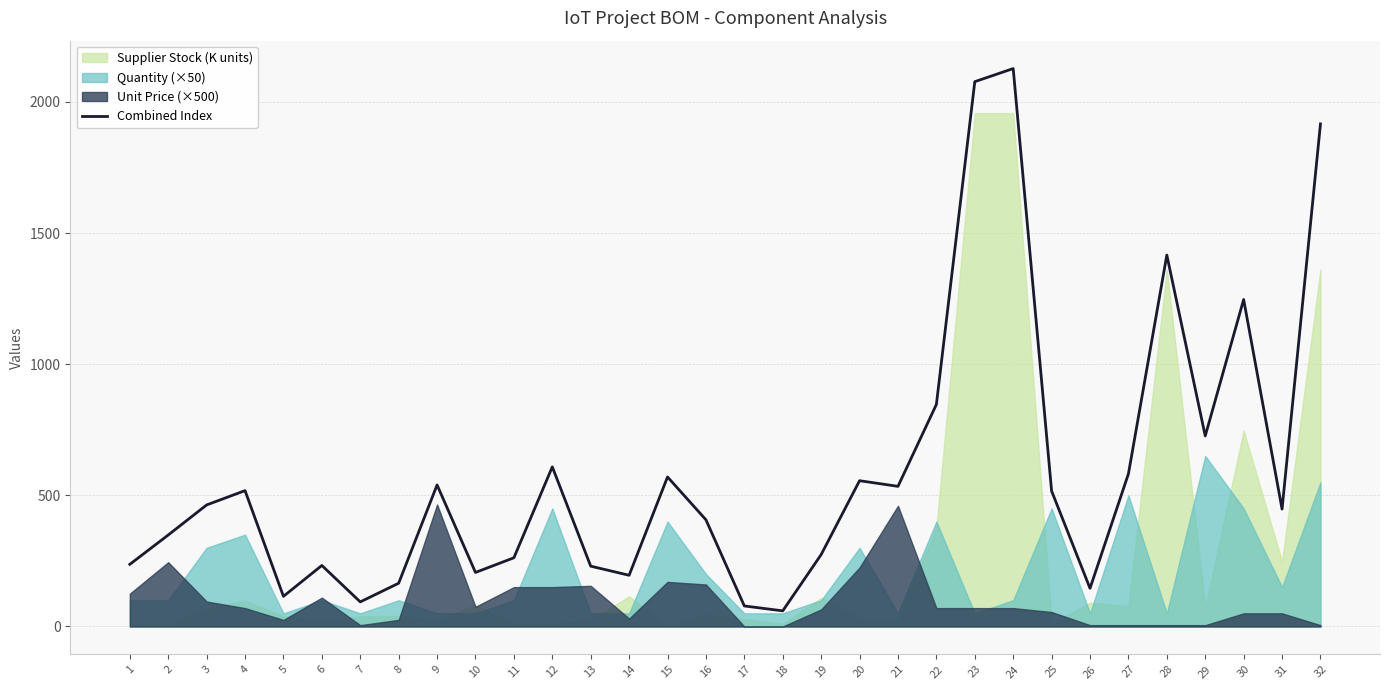

How many points are higher than both their immediate neighbors (excluding endpoints)?

9